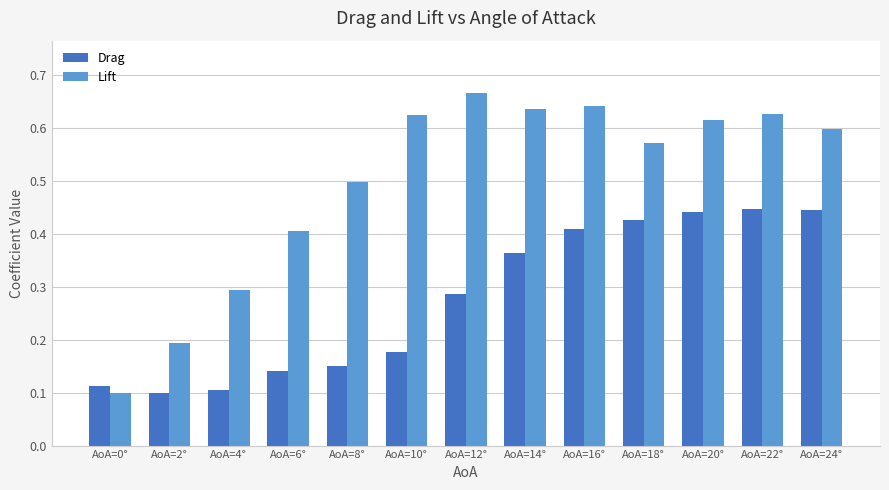

How many series are shown in this chart?

2